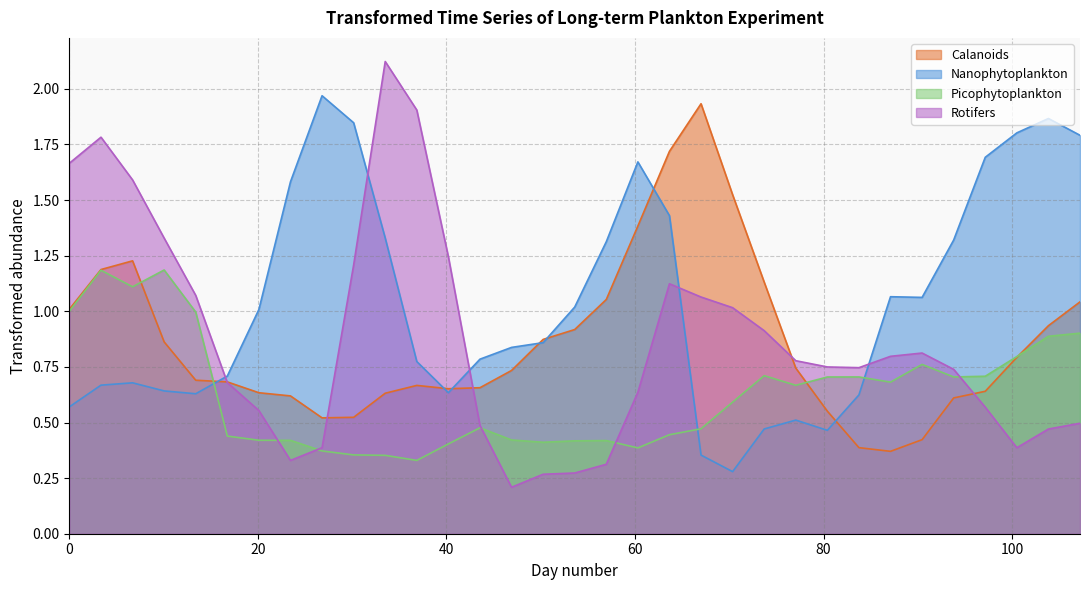

What is the difference between the maximum and minimum values in the Picophytoplankton series?

0.9